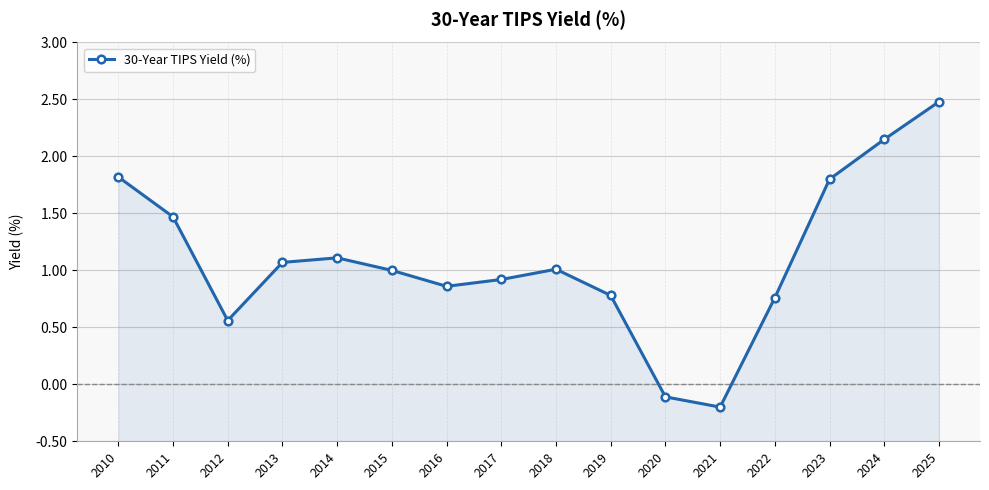

What is the smallest value displayed?

-0.2